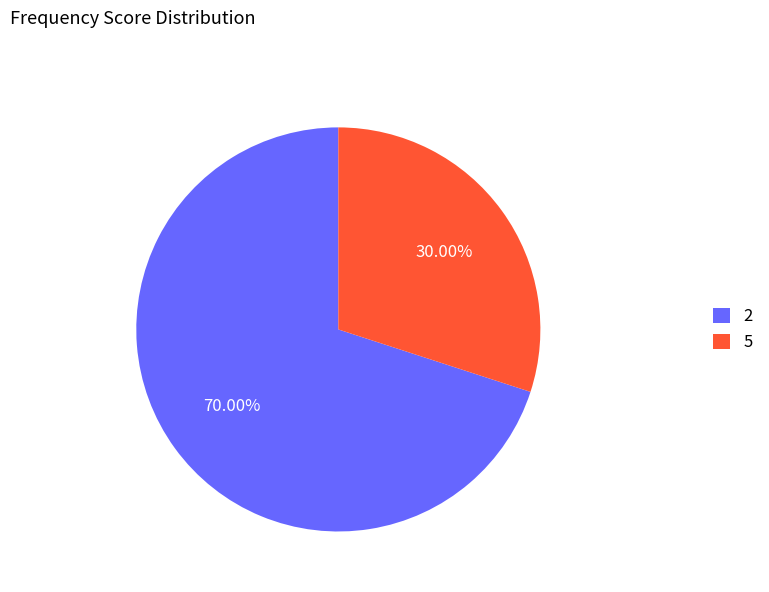

Rank the categories by value from lowest to highest.

5, 2